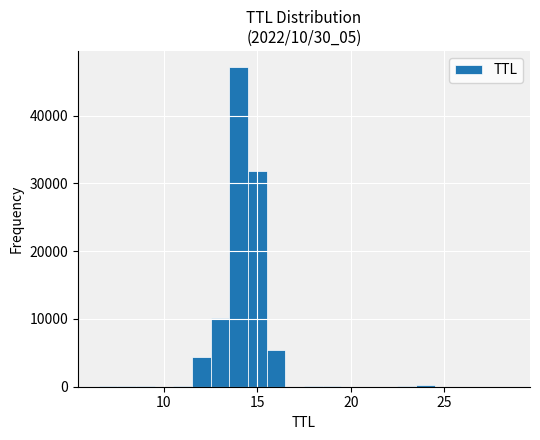

Read against the x-axis, roughly where is the centre of the tallest bar?

14.0